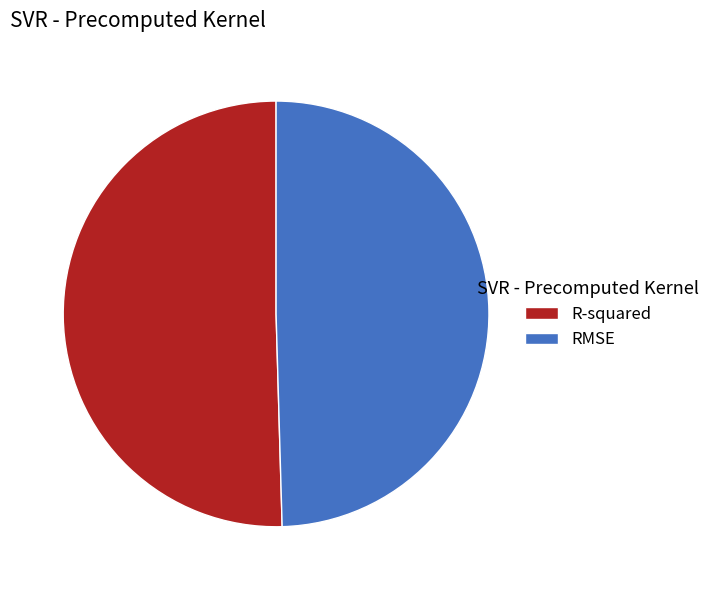

Rank the categories by value from highest to lowest.

R-squared, RMSE